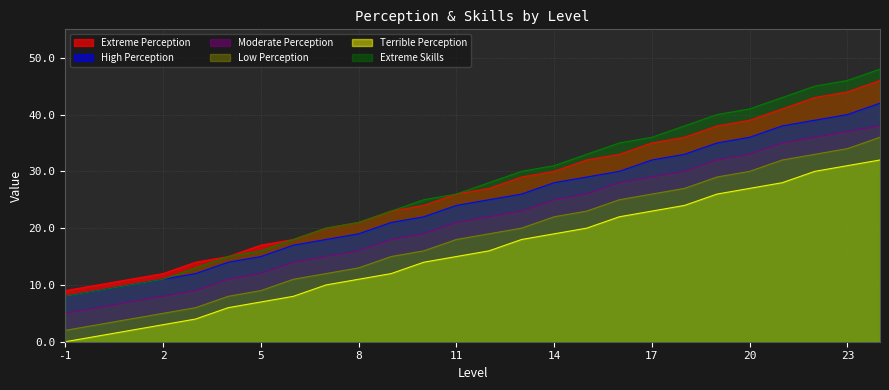

Which series has the largest total across all categories?

Extreme Skills